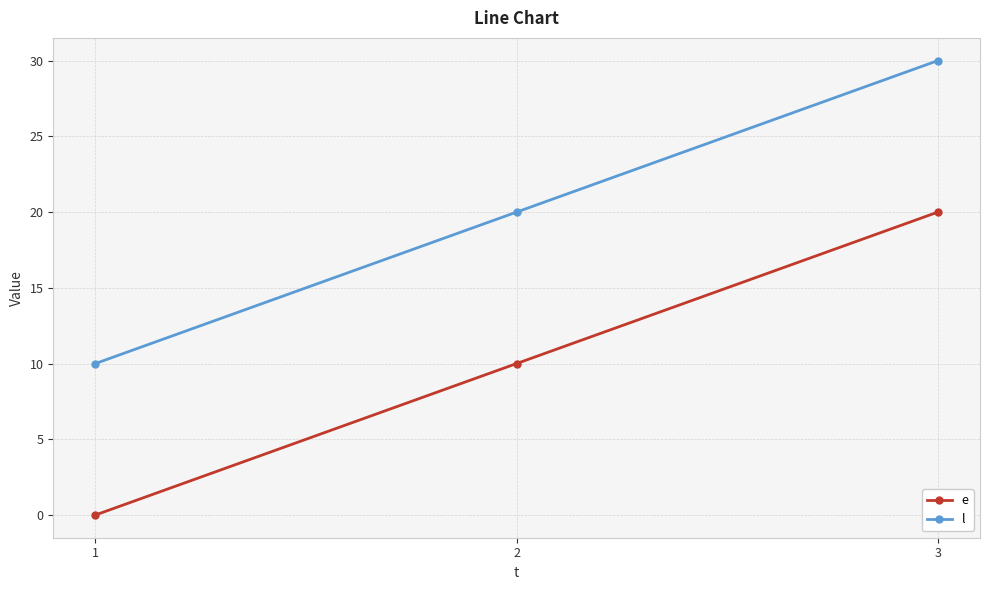

What are all the series names shown in the legend?

e, l